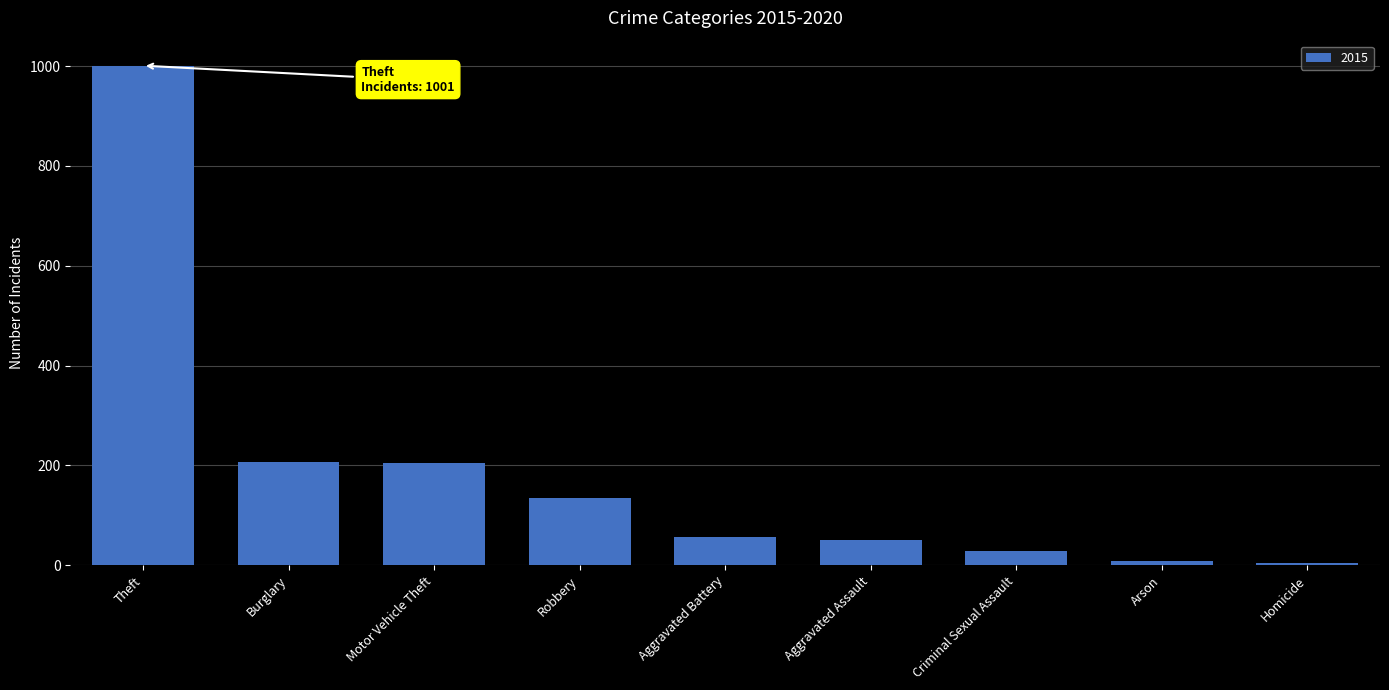

The value at Theft is 1001. True or false?

True